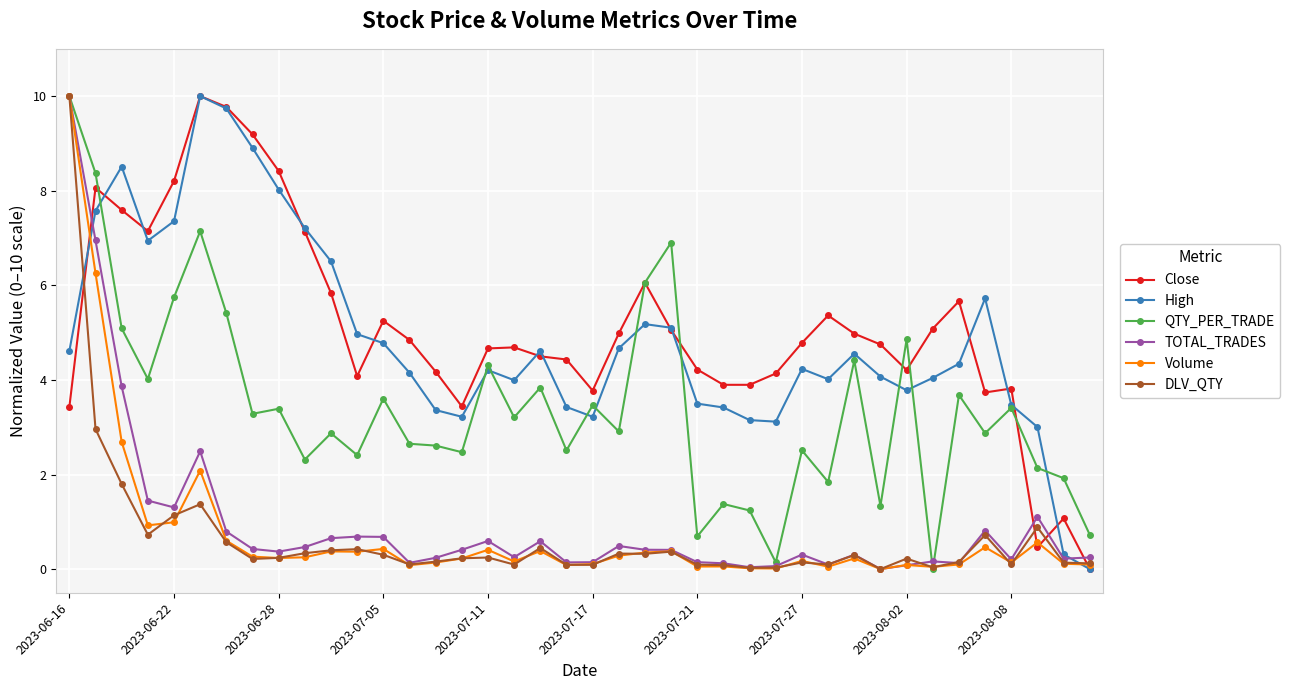

What is the maximum value shown in the chart?

10.0